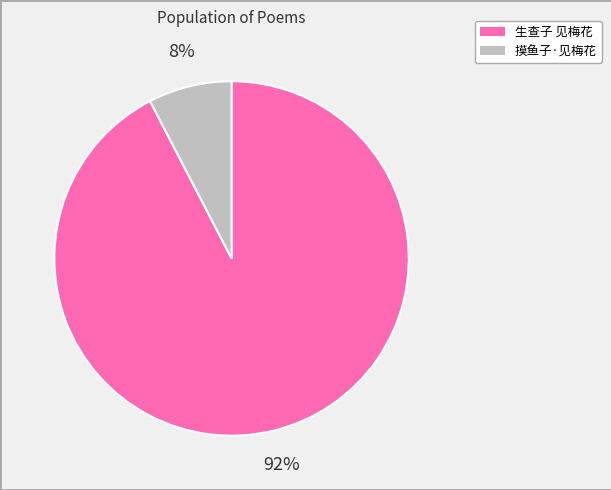

Which category has the smallest portion of the pie?

摸鱼子·见梅花